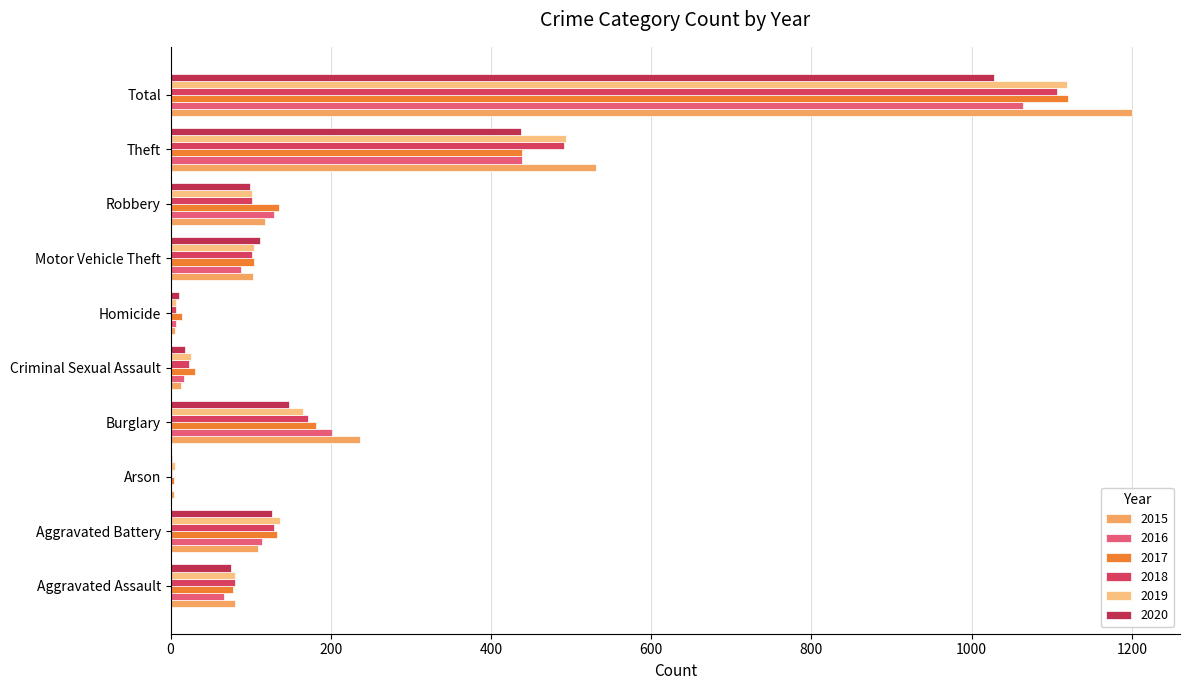

Count the number of categories in the chart.

10